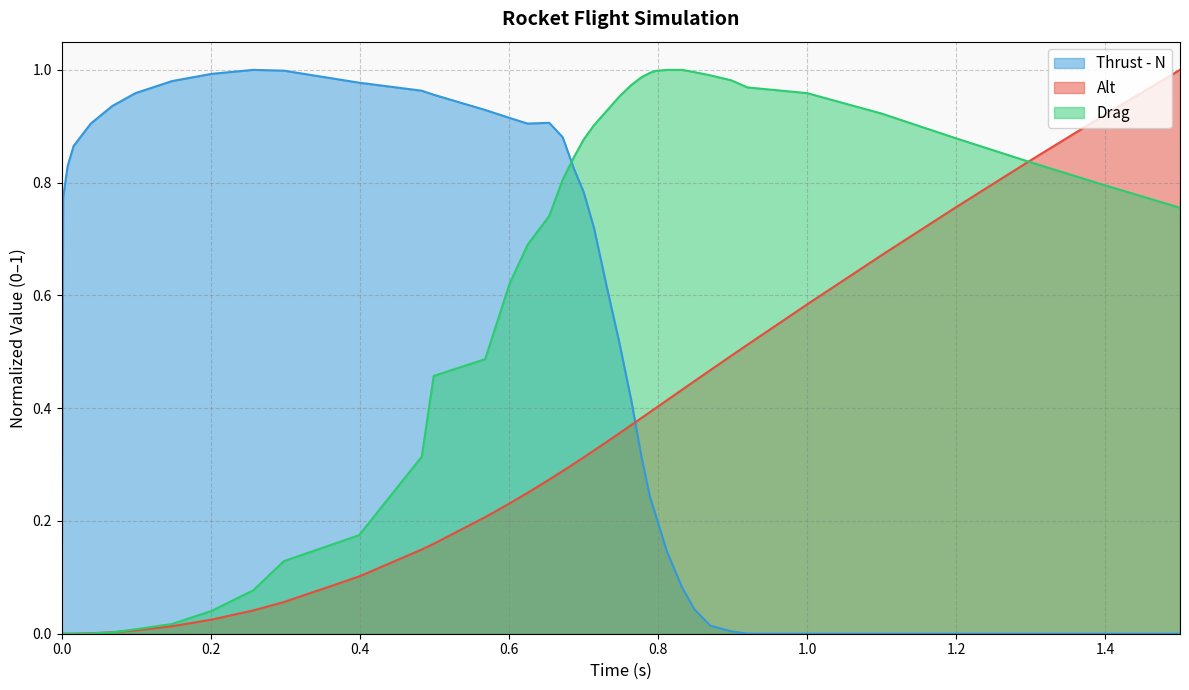

Reading left to right, what are all the values shown in this chart?

Alt: 0.0	0.0	0.0	0.0	0.0	0.0	0.0	0.0	0.0	0.0	0.1	0.1	0.1	0.2	0.2	0.2	0.2	0.3	0.3	0.3	0.3	0.3	0.3	0.4	0.4	0.4	0.4	0.4	0.4	0.4	0.4	0.5	0.5	0.5	0.6	0.7	0.8	0.8	0.9	1.0
Thrust - N: 0.0	0.8	0.8	0.9	0.9	0.9	1.0	1.0	1.0	1.0	1.0	1.0	1.0	1.0	0.9	0.9	0.9	0.9	0.9	0.8	0.8	0.7	0.6	0.5	0.4	0.3	0.2	0.2	0.1	0.1	0.0	0.0	0.0	0.0	0.0	0.0	0.0	0.0	0.0	0.0
Drag: 0.0	0.0	0.0	0.0	0.0	0.0	0.0	0.0	0.0	0.1	0.1	0.2	0.3	0.5	0.5	0.6	0.7	0.7	0.8	0.8	0.9	0.9	0.9	1.0	1.0	1.0	1.0	1.0	1.0	1.0	1.0	1.0	1.0	1.0	1.0	0.9	0.9	0.8	0.8	0.8